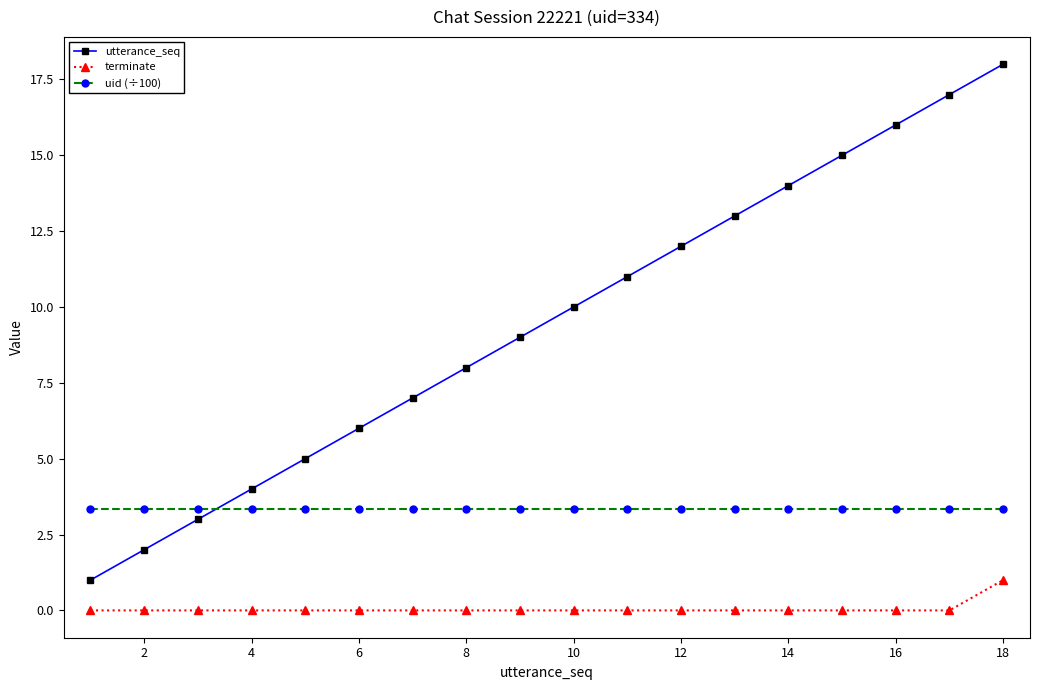

What is the average value of the utterance_seq series?

9.5